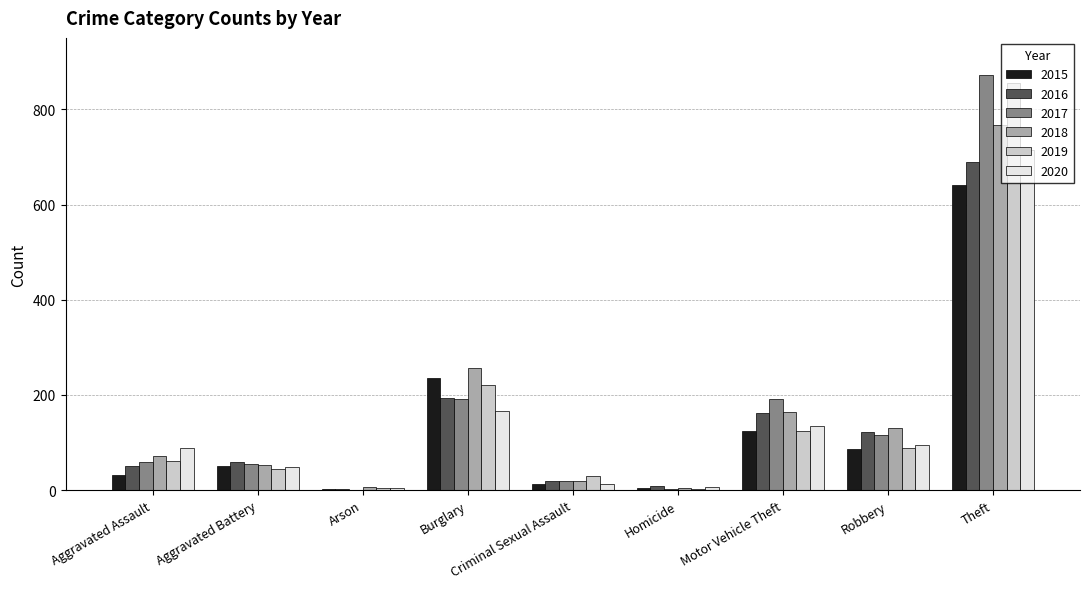

Which series has the largest range (max minus min)?

2017